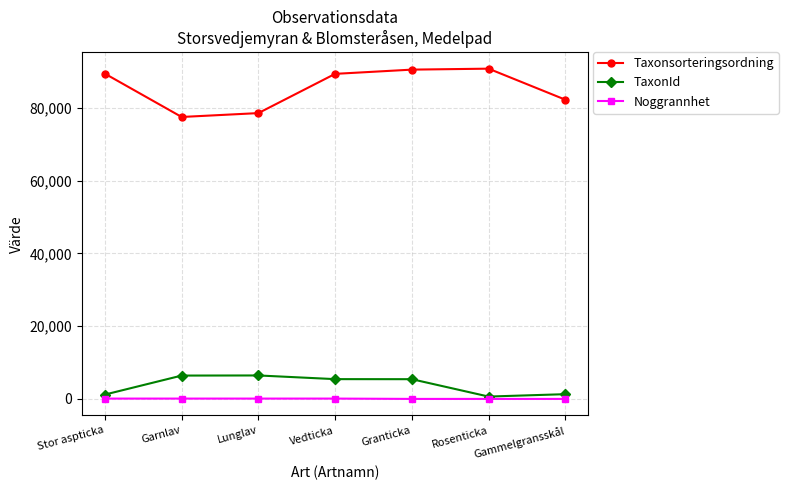

What is the label of the 4th point from the right?

Vedticka